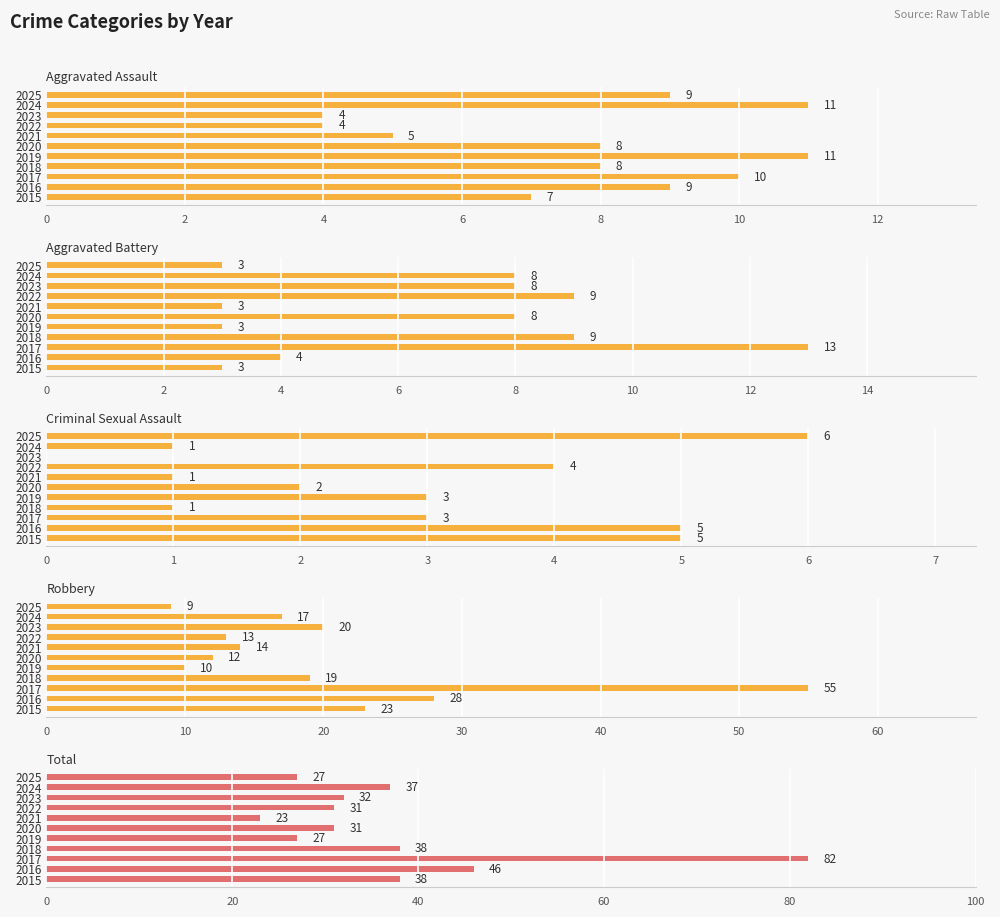

What is the minimum value for Aggravated Battery?

3